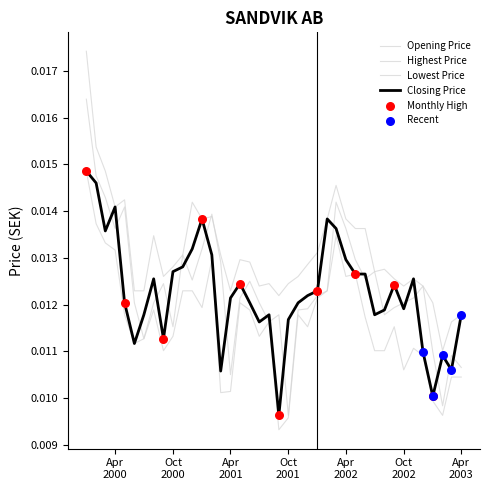

At how many categories does at least one series exceed 0?

40